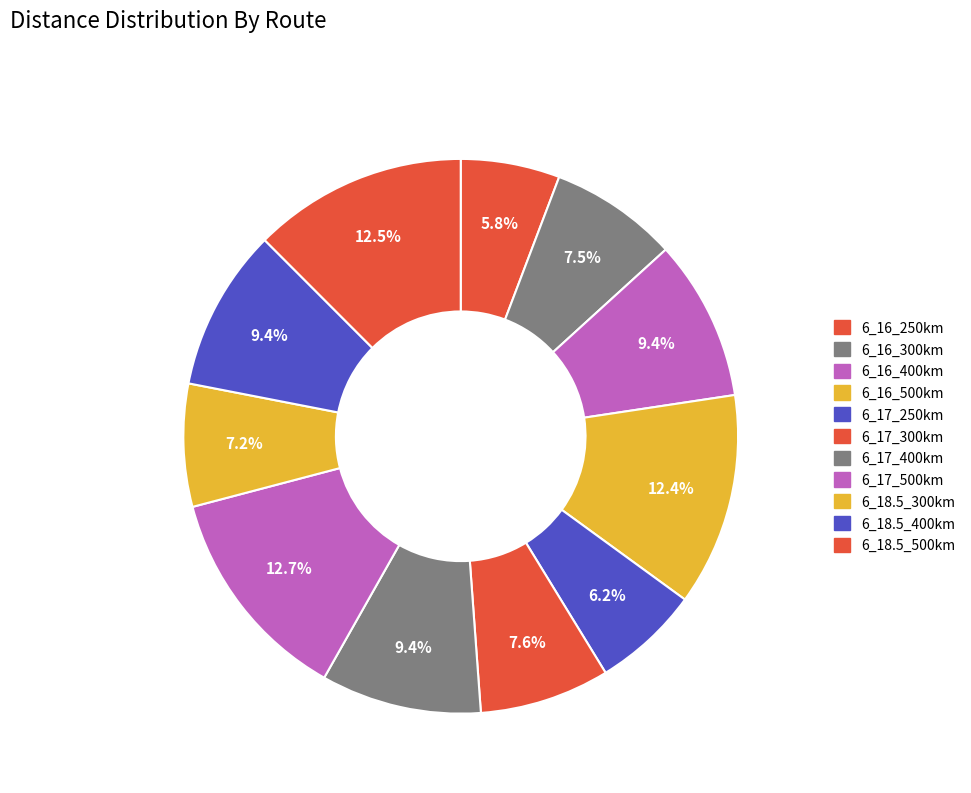

Is there any slice that represents more than half of the pie?

No